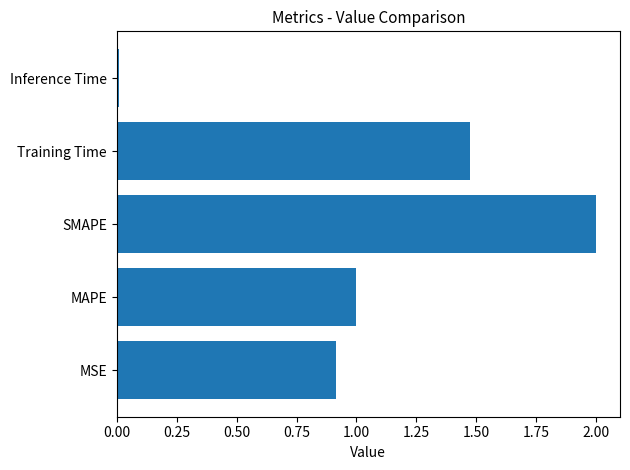

What is the sum of all values?

5.4